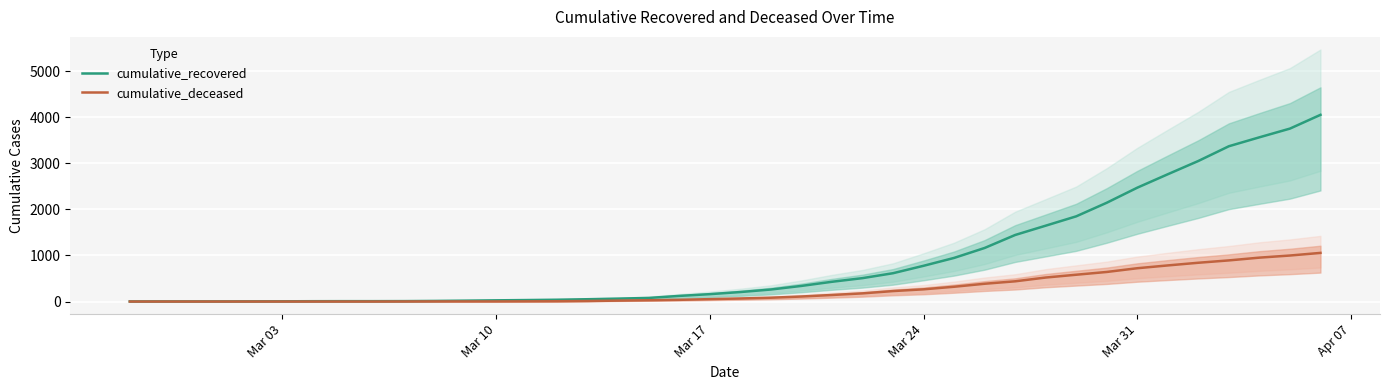

True or false: cumulative_recovered has a value of 3405 at Mar 31.

False